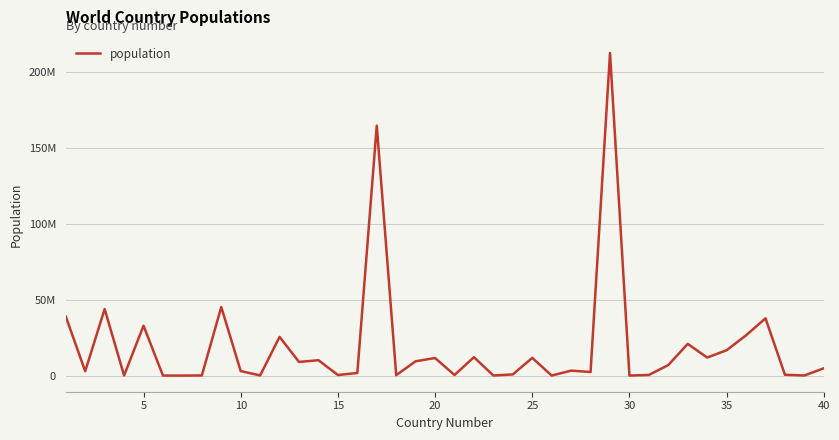

Does the chart have visible grid lines?

Yes